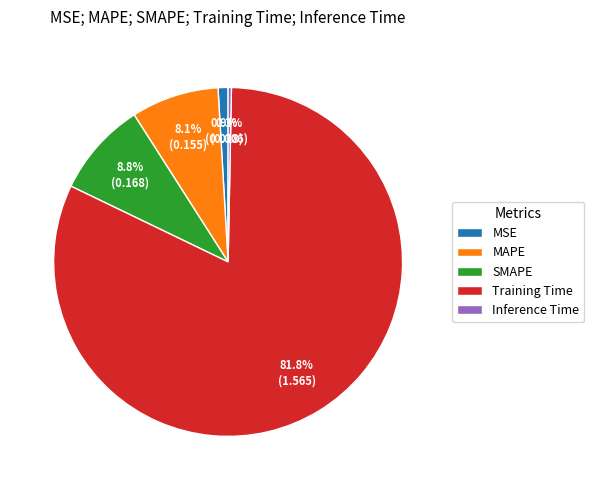

How many segments does this pie chart have?

5